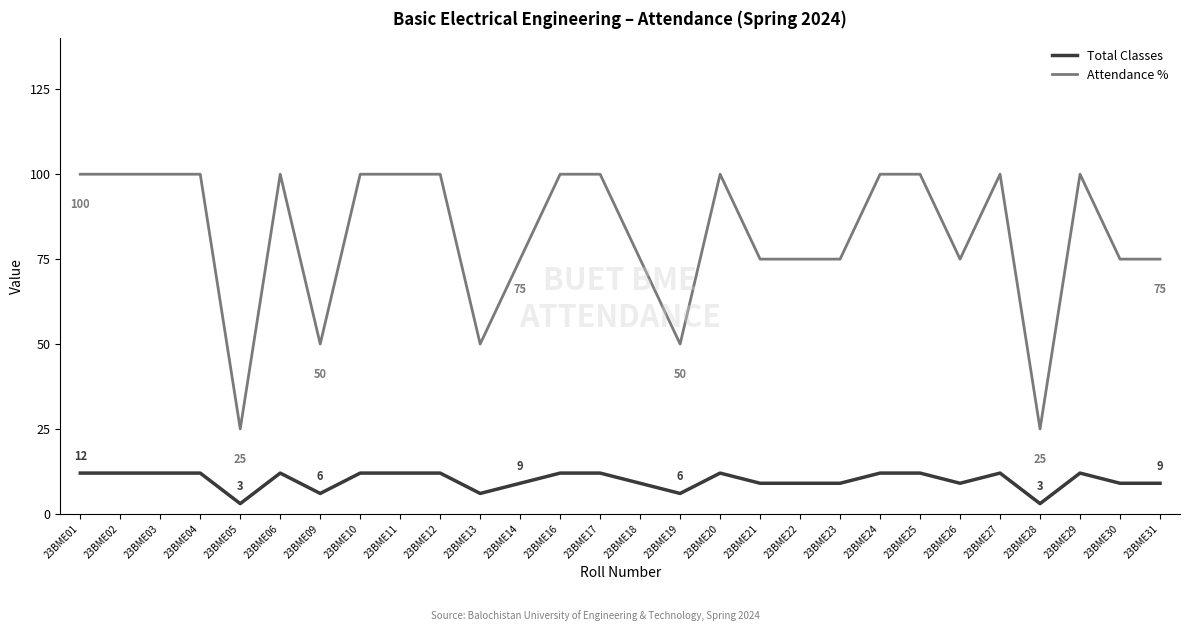

List the series in order of their peak value, lowest first.

Total Classes, Attendance %